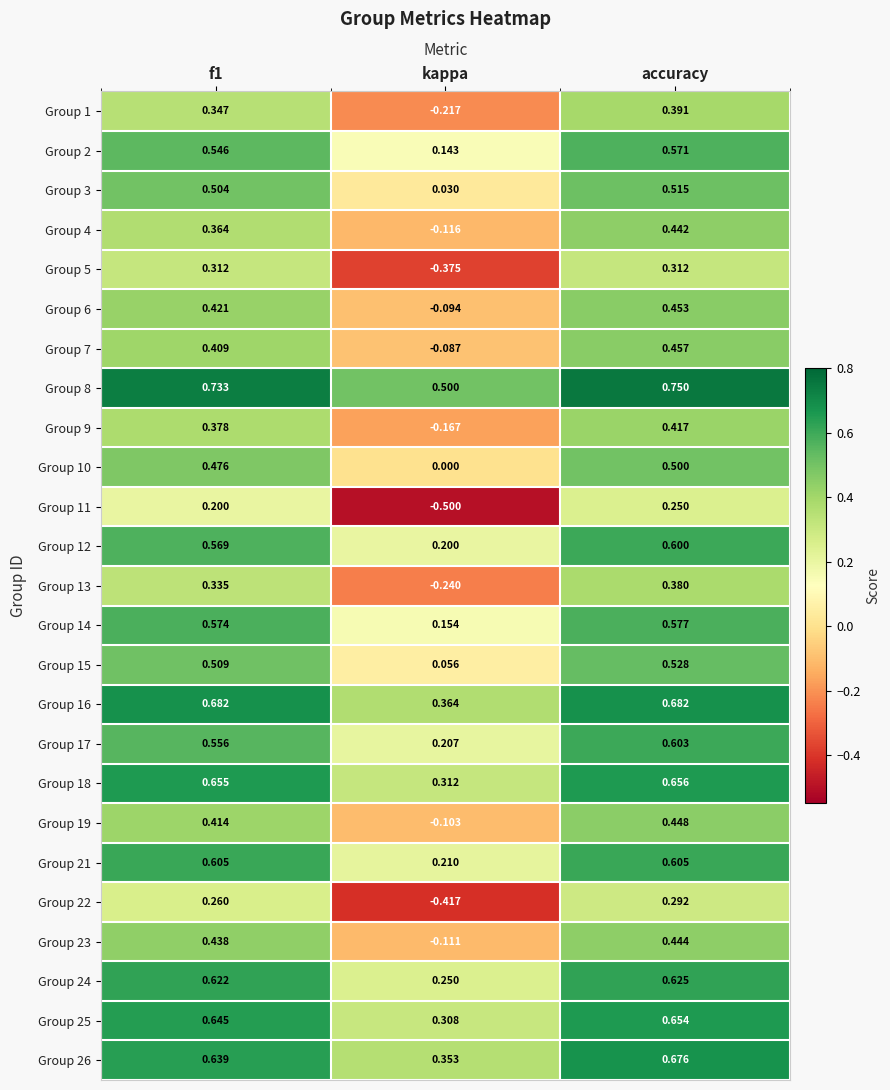

Is the value of Group 24 at accuracy greater than the value of Group 6 at accuracy?

Yes